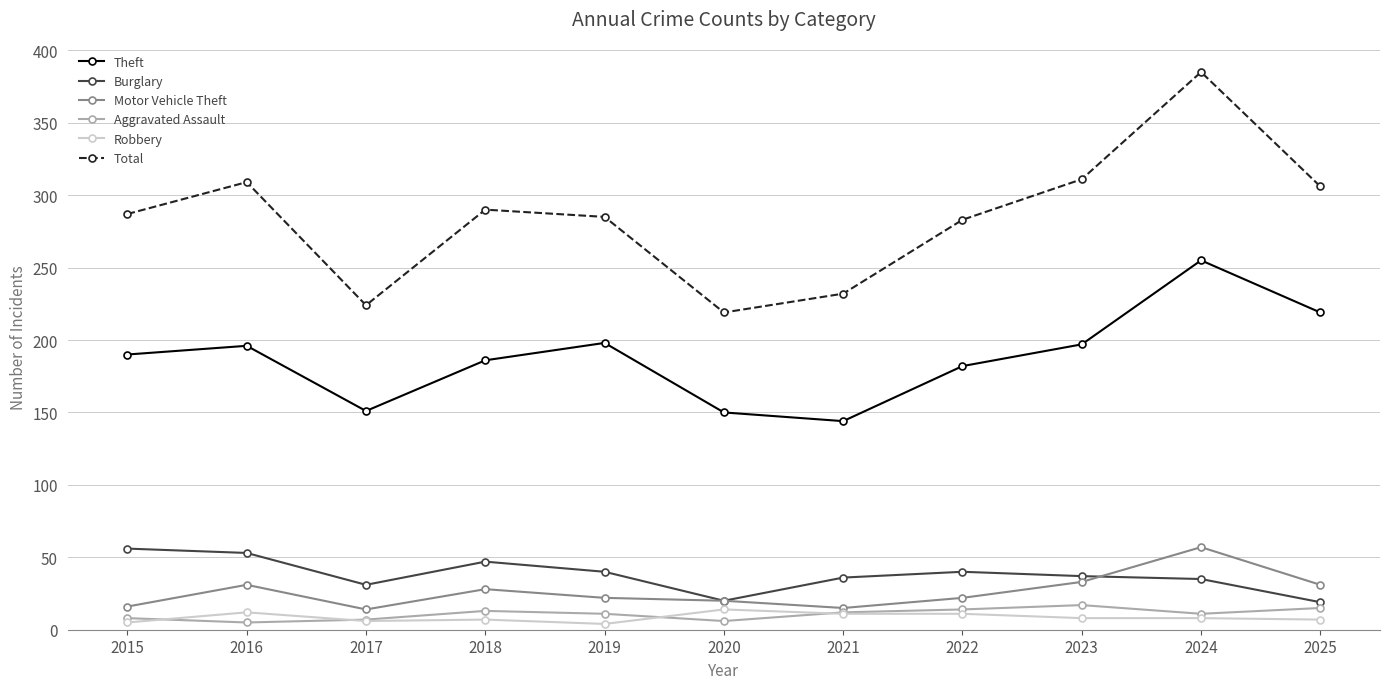

Which category has the highest value across all series?

2024